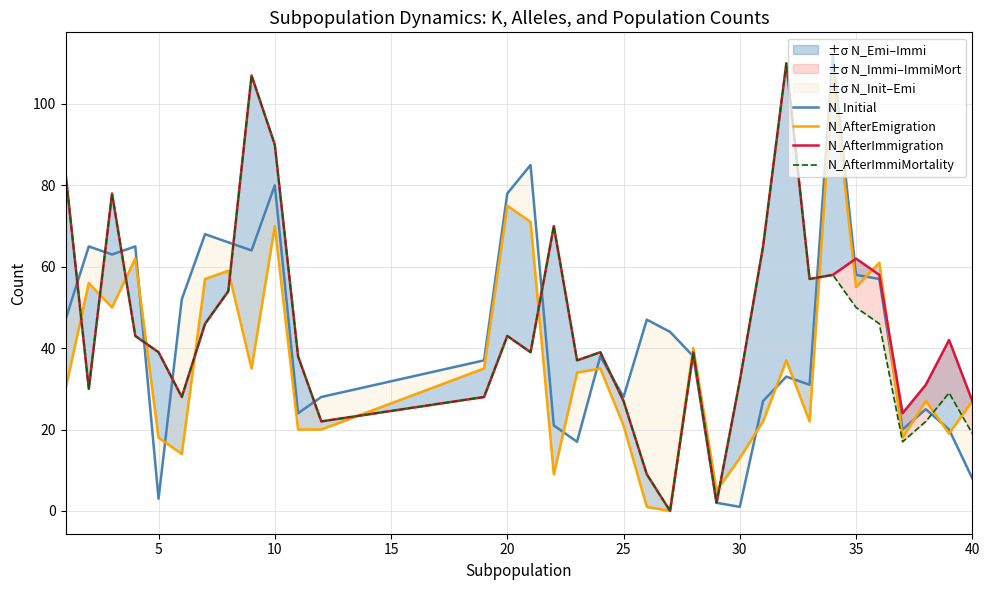

How many values in the N_Initial series exceed 38?

16